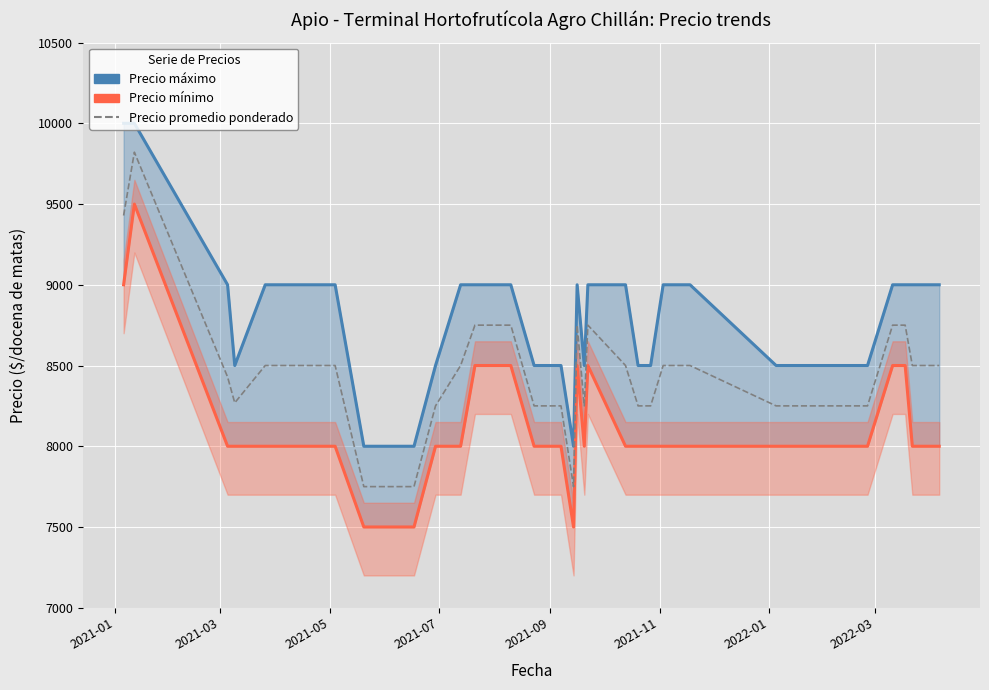

Does the chart display data point markers on the line(s)?

No